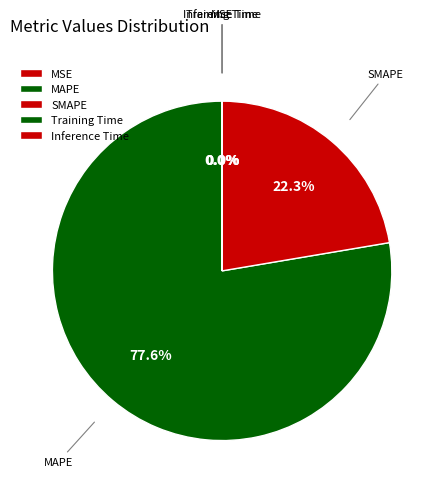

Which has a higher value, MAPE or SMAPE?

MAPE